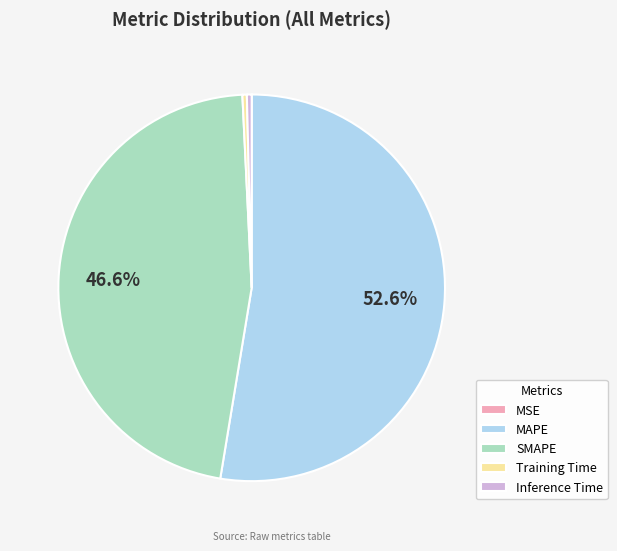

To the nearest percent, what is the difference between the largest and smallest slice percentages?

53%